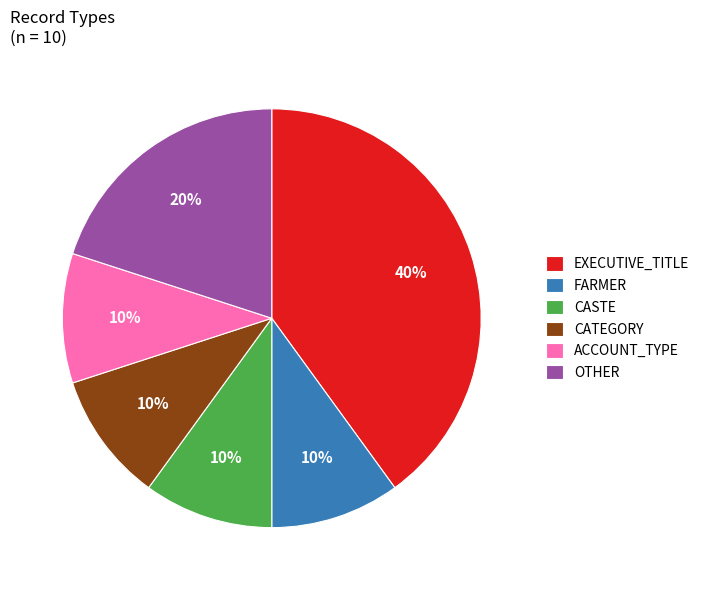

Approximately how many times larger is the value at EXECUTIVE_TITLE compared to OTHER?

2.0